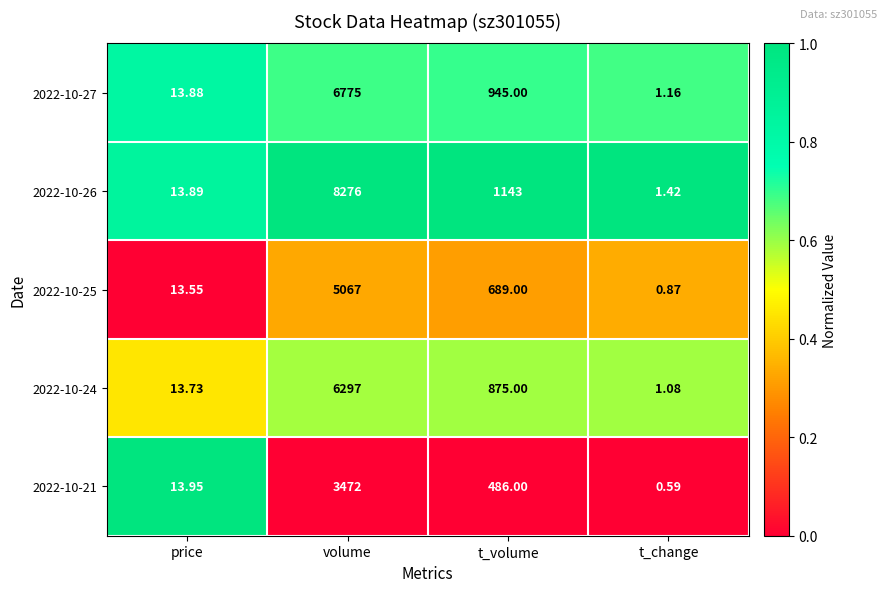

At which category is the sum across all series the highest?

volume